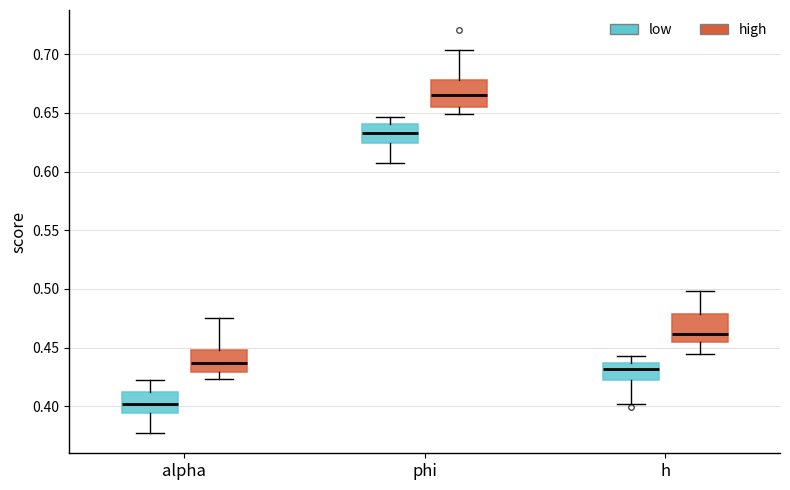

Which box's median line is the highest?

phi (high)